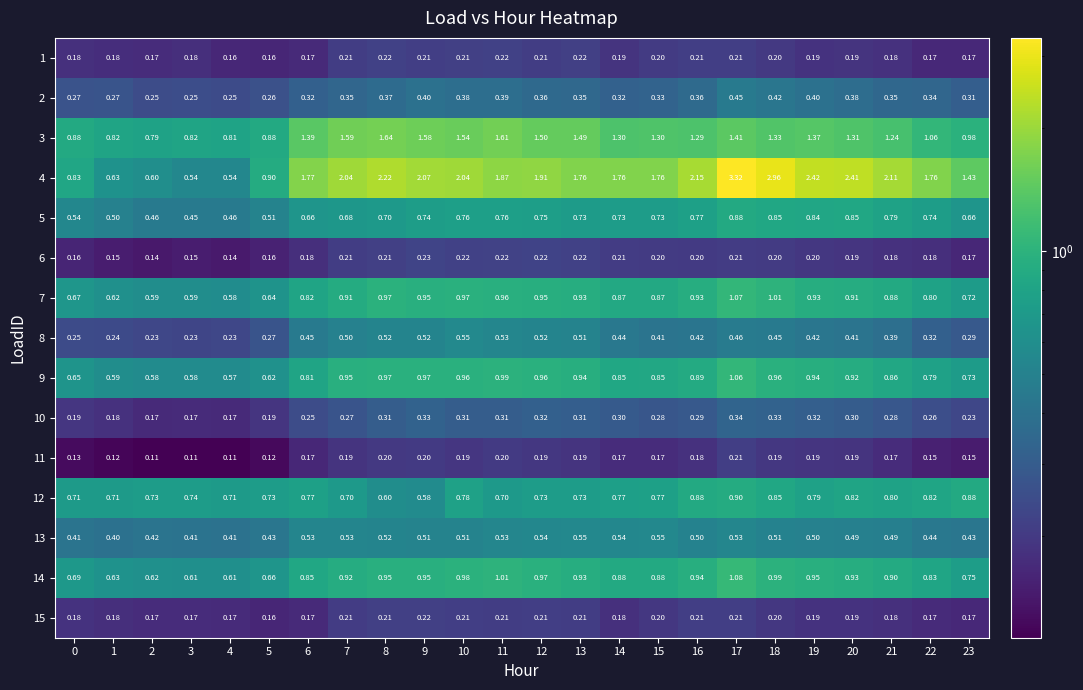

Is the value of 4 at 19 greater than the value of 10 at 20?

Yes